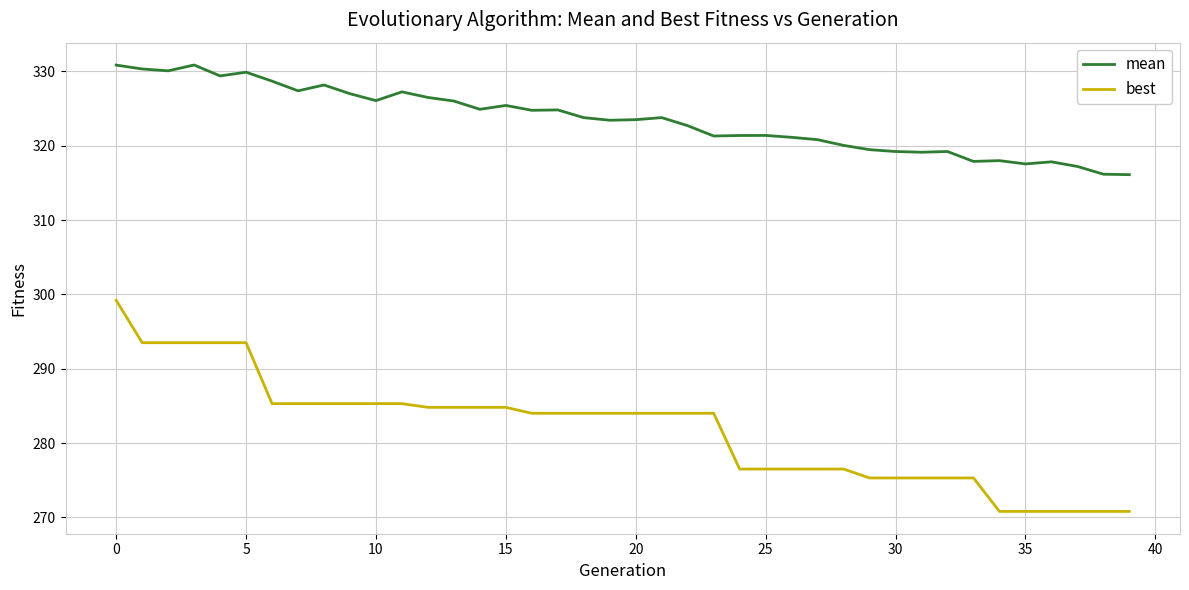

How many lines are shown in the chart?

2